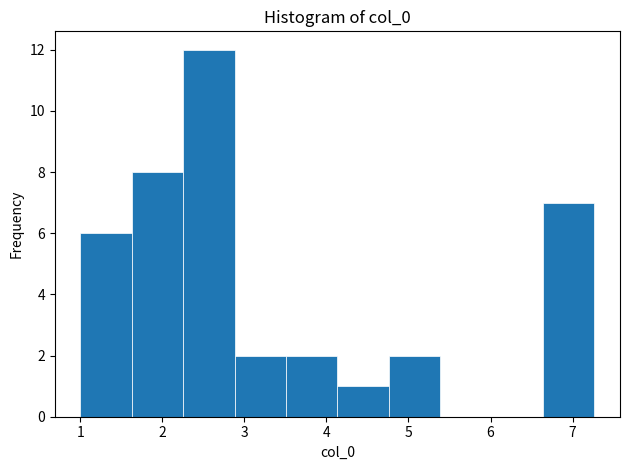

Which range on the x-axis has the tallest bar?

2.3 to 2.9